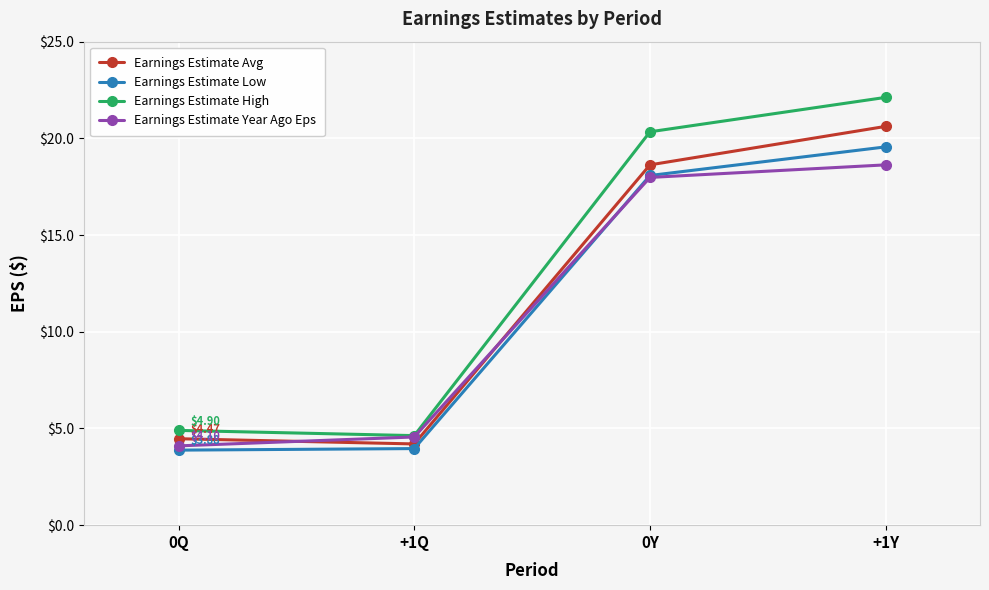

Read the Earnings Estimate High value at +1Q.

4.6